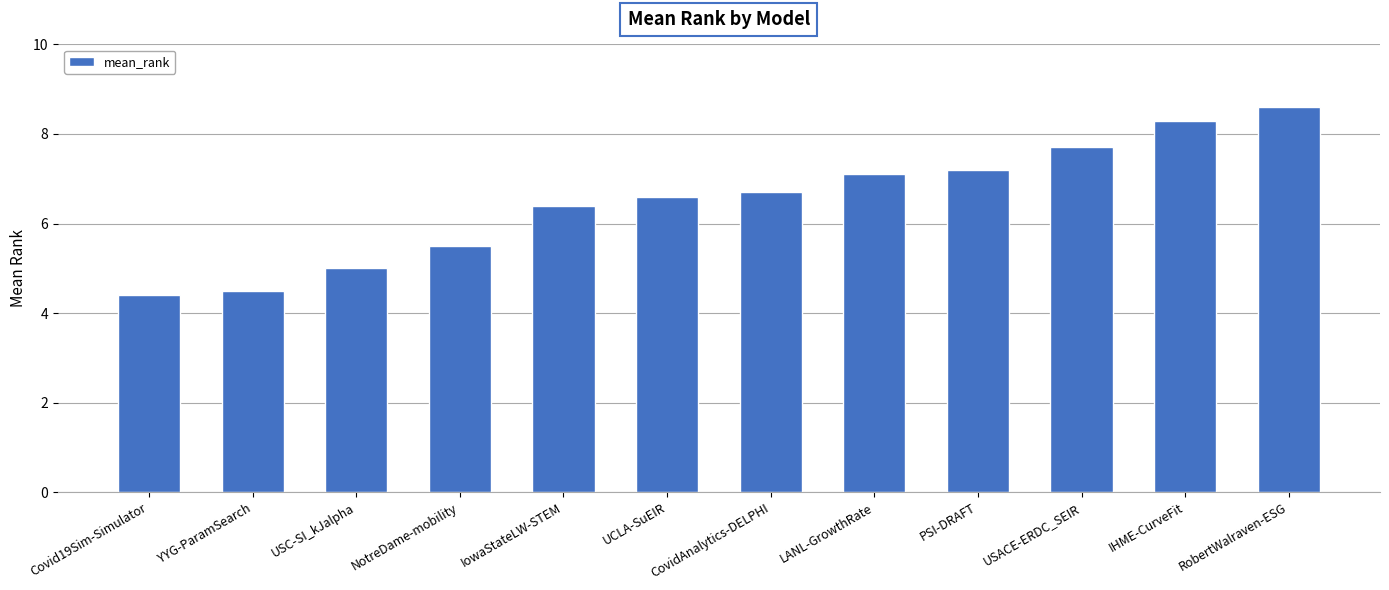

Where does the data first go above 6?

IowaStateLW-STEM